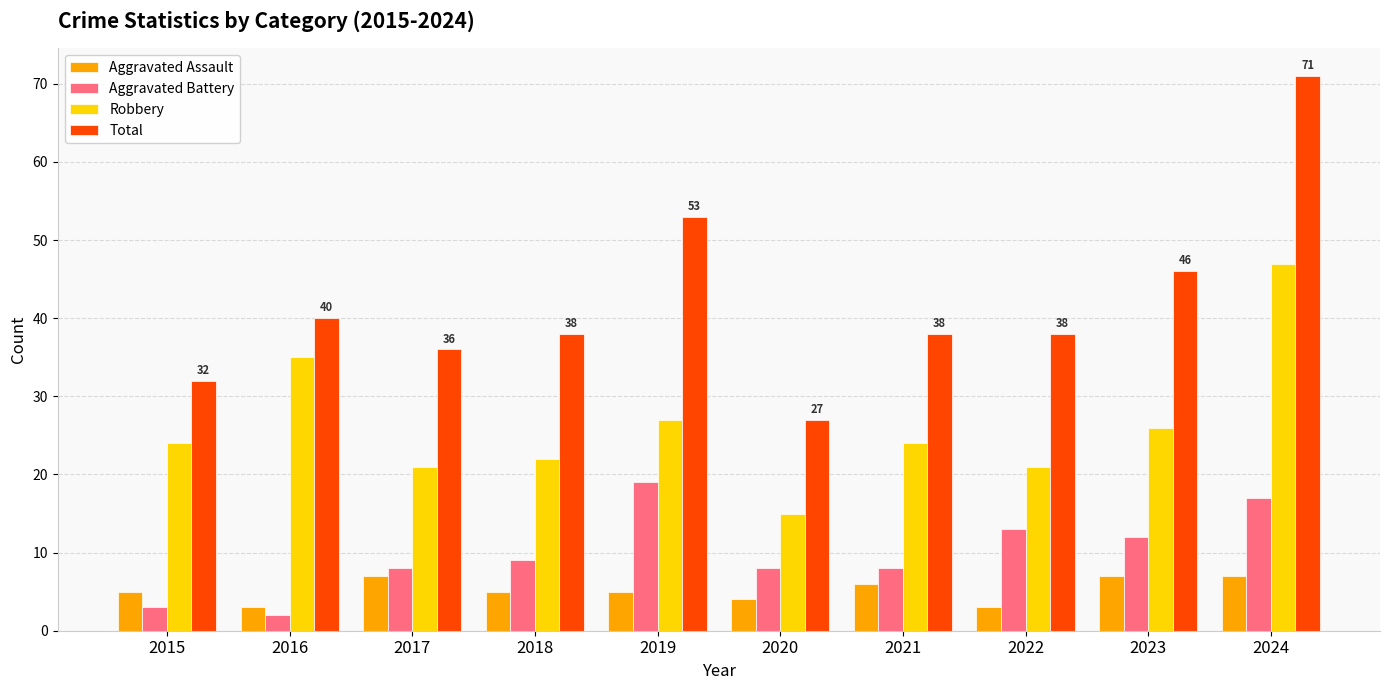

How many distinct data groups are displayed?

4